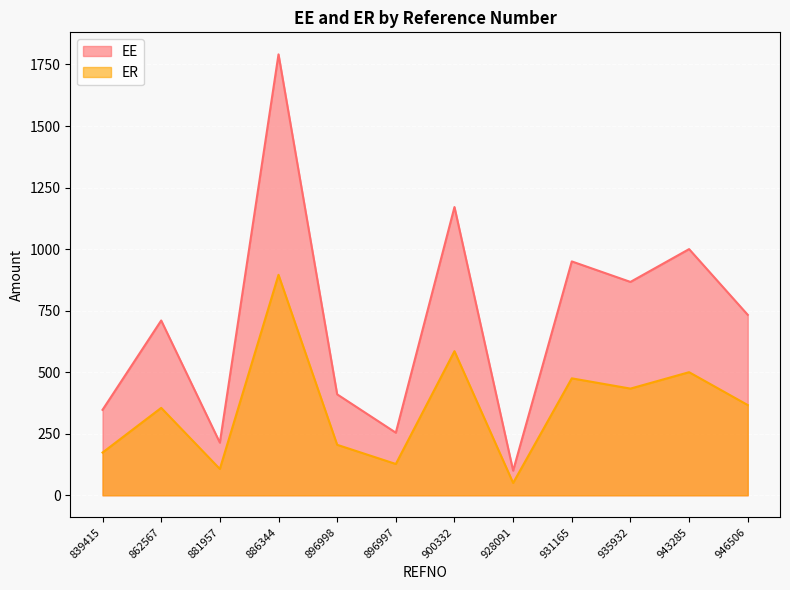

Reading left to right, transcribe all the data shown in this chart.

EE: 347.1	710.0	213.8	1791.1	410.0	254.2	1170.8	100.0	950.0	866.7	1000.0	733.0
ER: 173.5	355.0	106.9	895.5	205.0	127.1	585.4	50.0	475.0	433.3	500.0	366.5